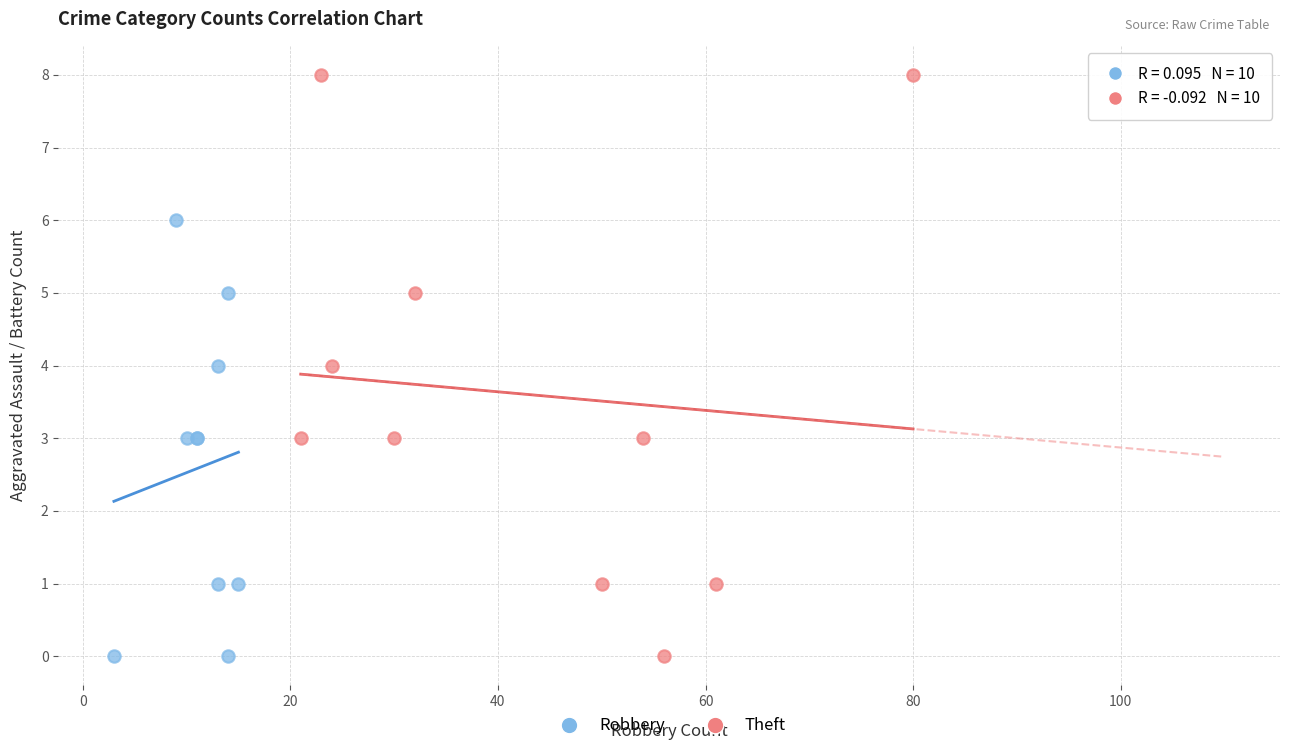

Which series has the widest spread of Y values?

Theft